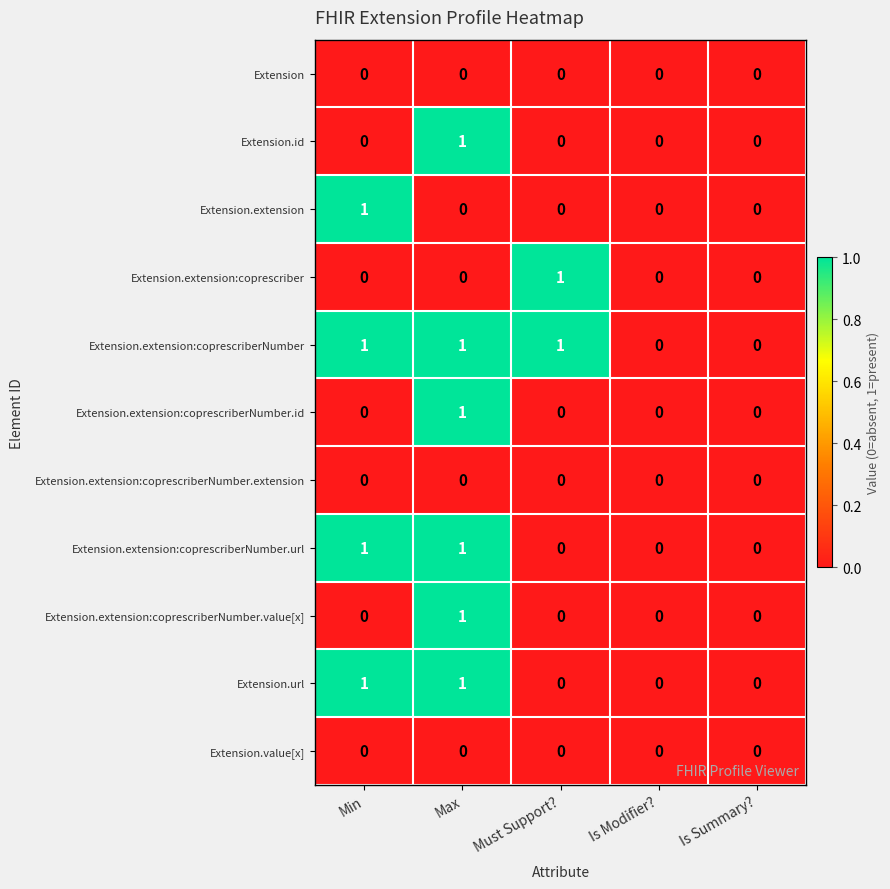

How many Extension.extension:coprescriber values are between 0 and 1?

5